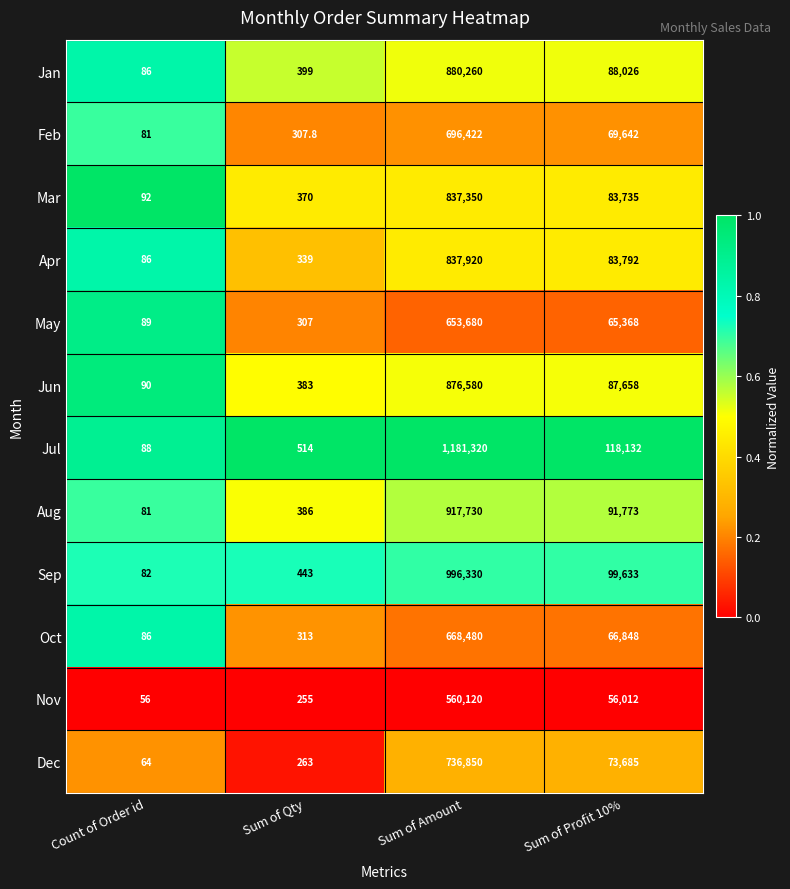

What is the minimum value shown in the chart?

56.0